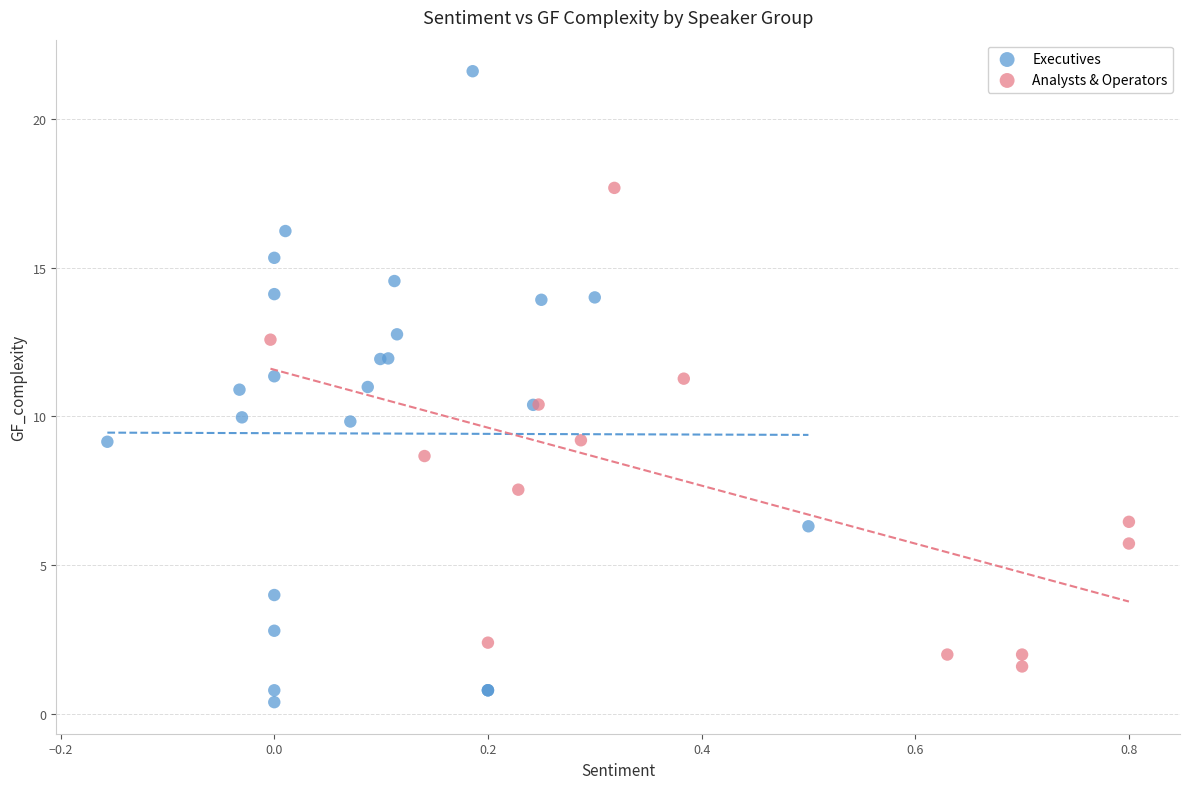

What are all the series names shown in the legend?

Executives, Analysts & Operators